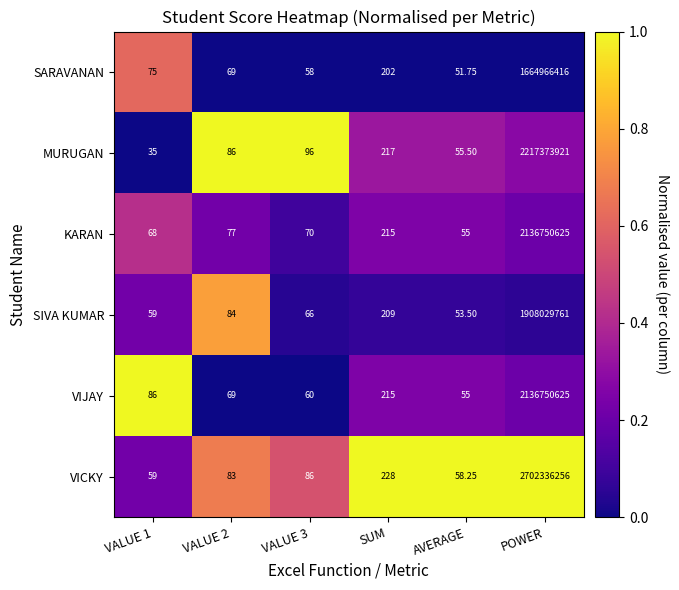

Where is VICKY nearest to the value 1351168157?

SUM